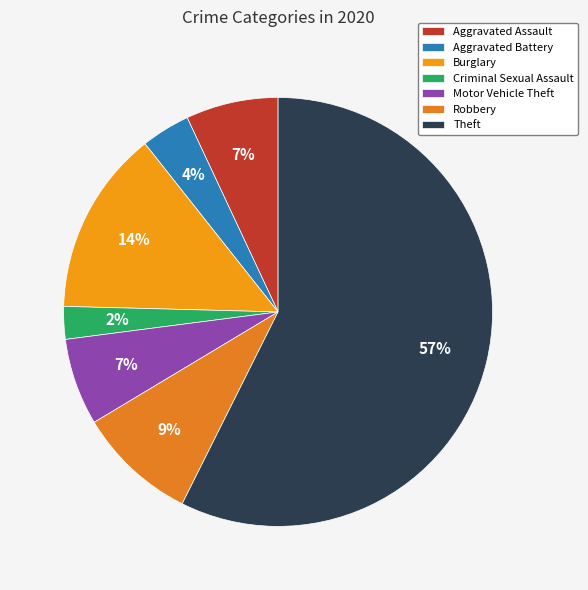

How many slices are in this pie chart?

7